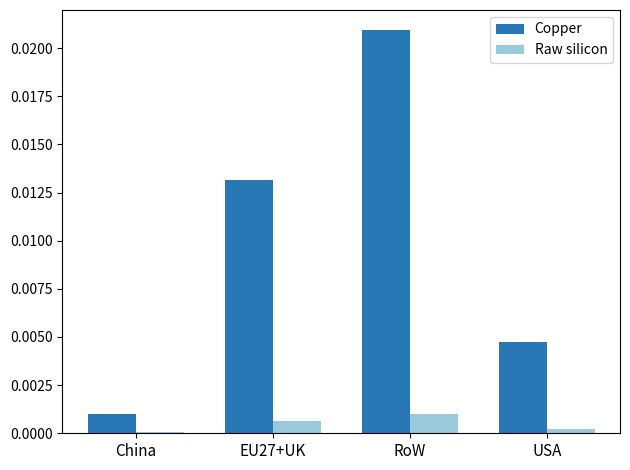

The Raw silicon series shows 0.0 at USA. True or false?

True